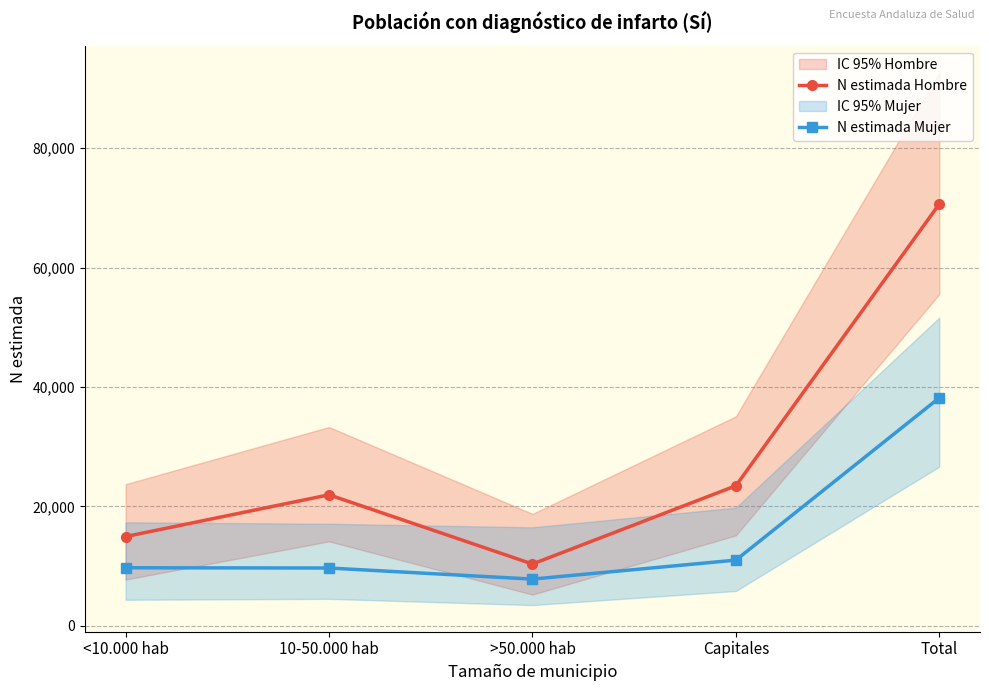

Which series has the largest range (max minus min)?

N estimada Hombre